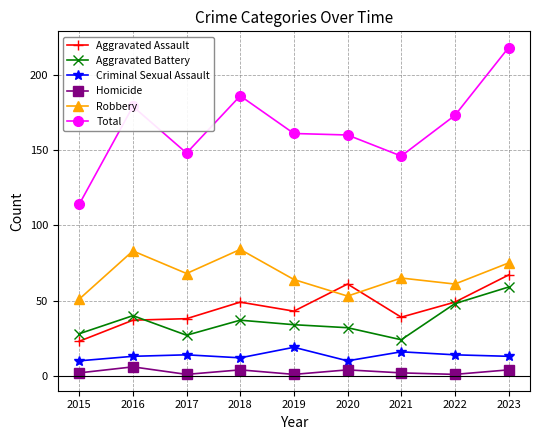

Does the chart display data point markers on the line(s)?

Yes